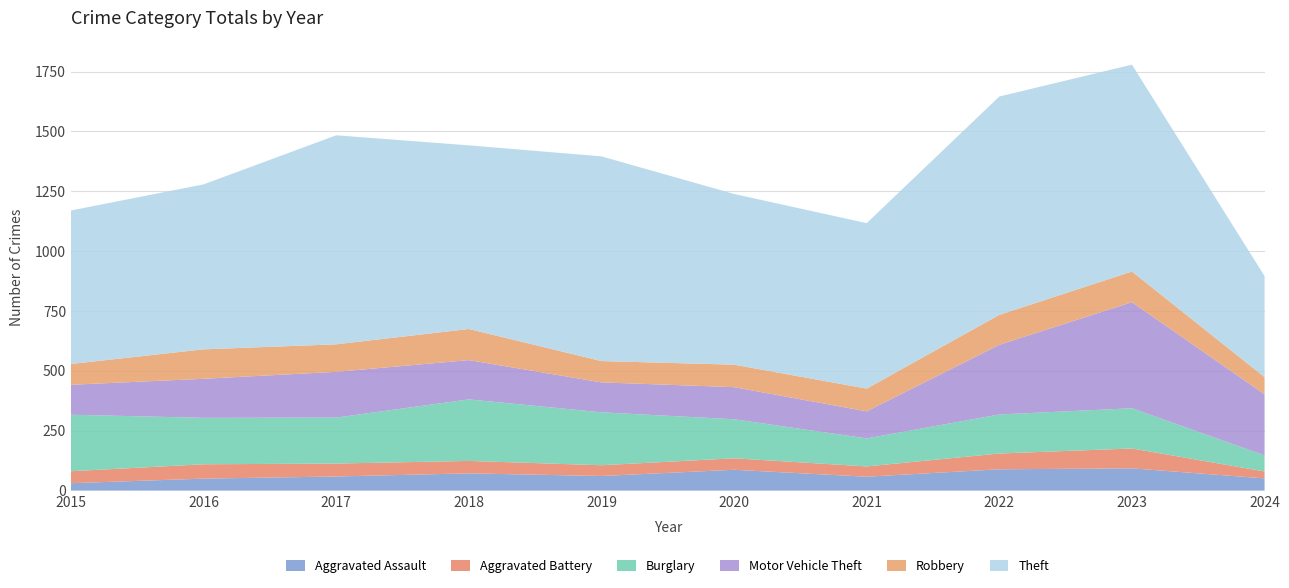

Reading left to right, extract all data points from this chart.

Aggravated Assault: 2015=31	2016=50	2017=59	2018=72	2019=61	2020=87	2021=58	2022=89	2023=93	2024=51
Aggravated Battery: 2015=50	2016=60	2017=54	2018=52	2019=45	2020=48	2021=43	2022=66	2023=83	2024=29
Burglary: 2015=236	2016=194	2017=192	2018=257	2019=221	2020=163	2021=117	2022=163	2023=168	2024=67
Motor Vehicle Theft: 2015=125	2016=163	2017=191	2018=164	2019=125	2020=134	2021=113	2022=291	2023=443	2024=255
Robbery: 2015=87	2016=123	2017=115	2018=130	2019=89	2020=94	2021=95	2022=125	2023=128	2024=72
Theft: 2015=641	2016=689	2017=873	2018=767	2019=855	2020=713	2021=691	2022=912	2023=864	2024=422